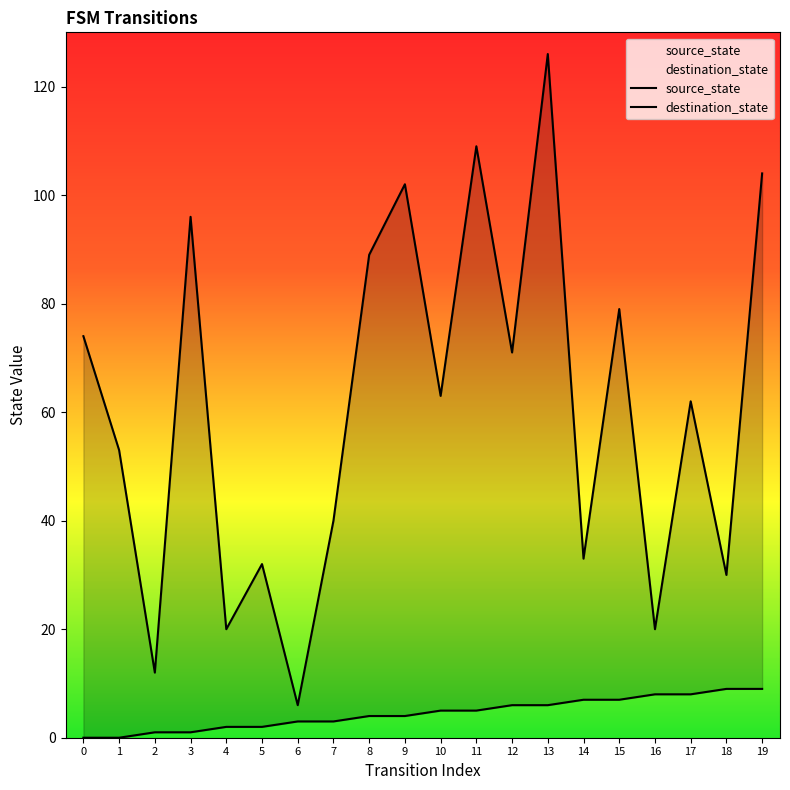

True or false: source_state and destination_state intersect in this chart.

False